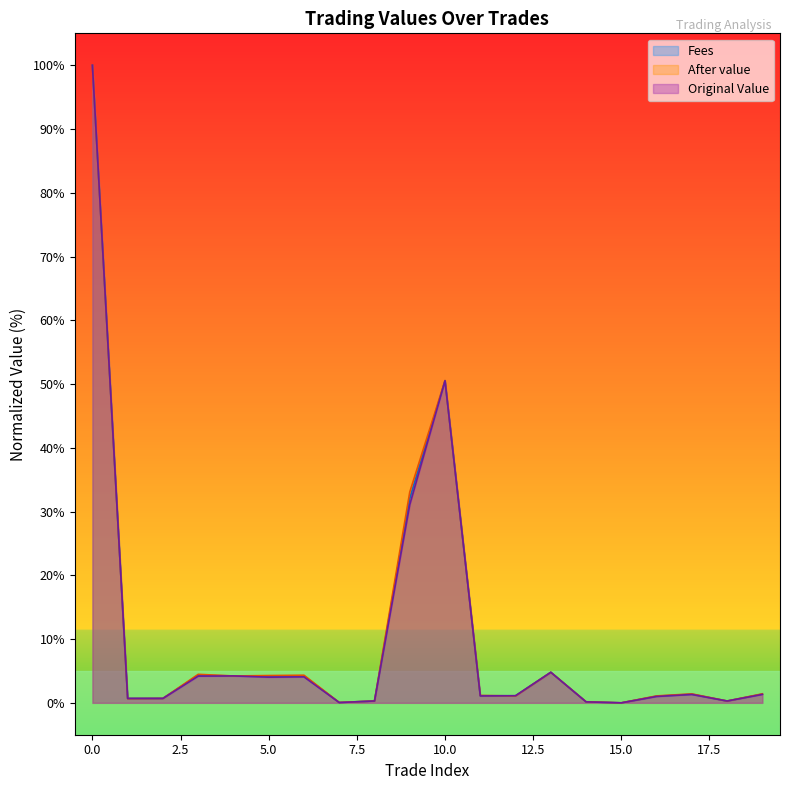

Reading left to right, extract all data points from this chart.

Original Value: 0=100.0	1=0.7	2=0.7	3=4.2	4=4.2	5=4.0	6=4.1	7=0.0	8=0.3	9=31.1	10=50.5	11=1.1	12=1.1	13=4.8	14=0.2	15=0.0	16=1.0	17=1.3	18=0.3	19=1.3
After value: 0=100.0	1=0.7	2=0.7	3=4.5	4=4.2	5=4.3	6=4.3	7=0.1	8=0.3	9=33.1	10=50.5	11=1.2	12=1.1	13=4.8	14=0.2	15=0.0	16=1.1	17=1.4	18=0.3	19=1.4
Fees: 0=100.0	1=0.7	2=0.7	3=4.3	4=4.2	5=4.2	6=4.2	7=0.1	8=0.3	9=32.0	10=50.5	11=1.1	12=1.1	13=4.8	14=0.2	15=0.0	16=1.0	17=1.4	18=0.3	19=1.4